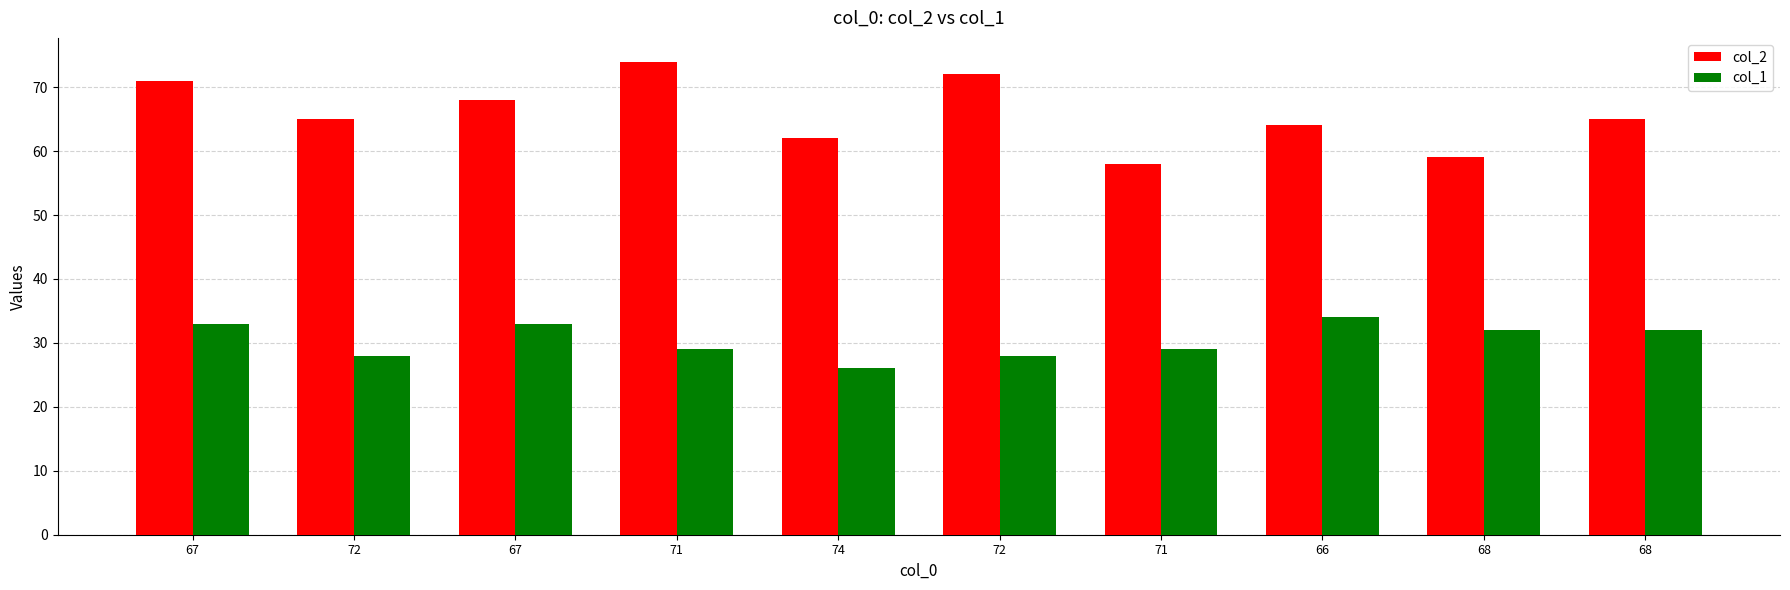

What are all the series names shown in the legend?

col_2, col_1